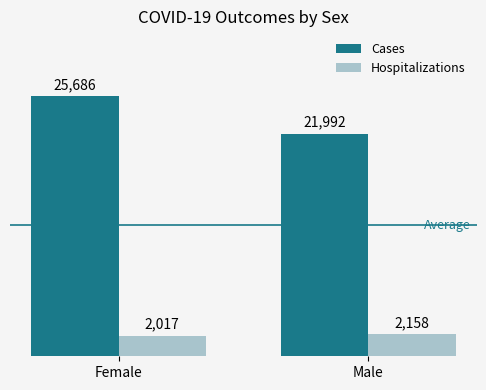

Reading left to right, transcribe all the data shown in this chart.

Cases: Female=25686	Male=21992
Hospitalizations: Female=2017	Male=2158